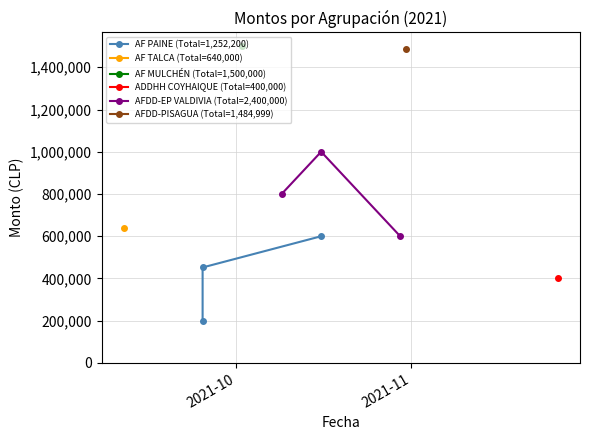

What is the lowest value of the AFDD-EP VALDIVIA (Total=2,400,000) series?

600000